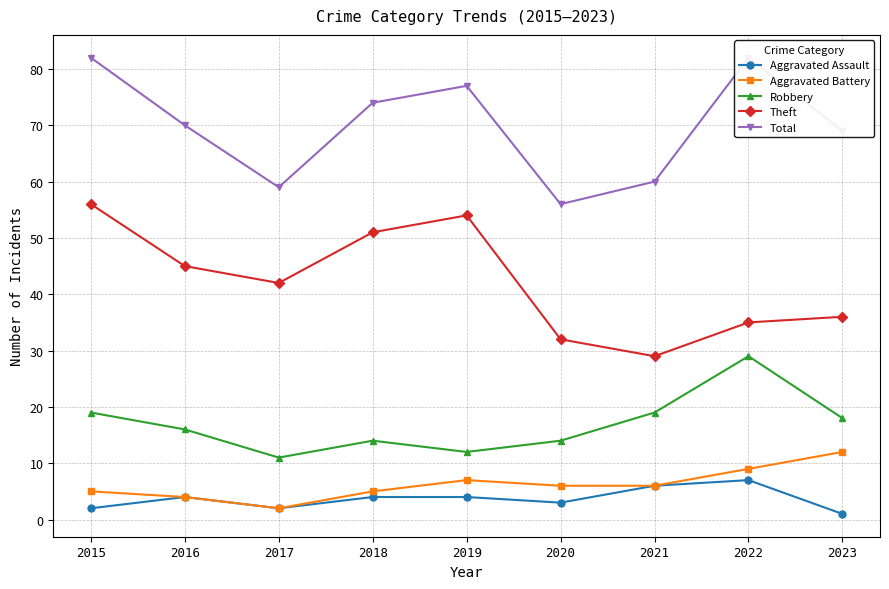

What is the sum of all Aggravated Battery values?

56